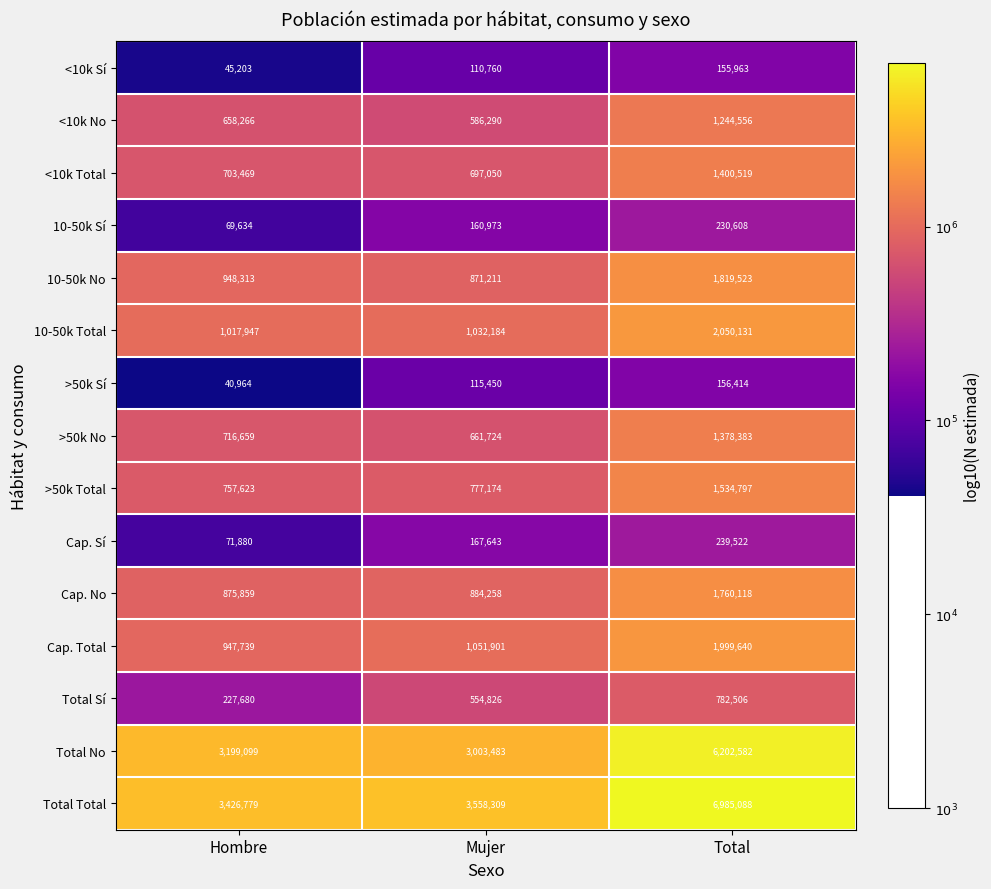

List the labels in order of >50k Sí value, largest first.

Total, Mujer, Hombre